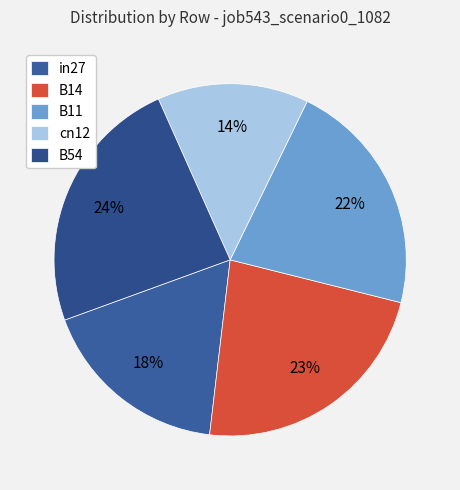

Which category has the biggest portion of the pie?

B54